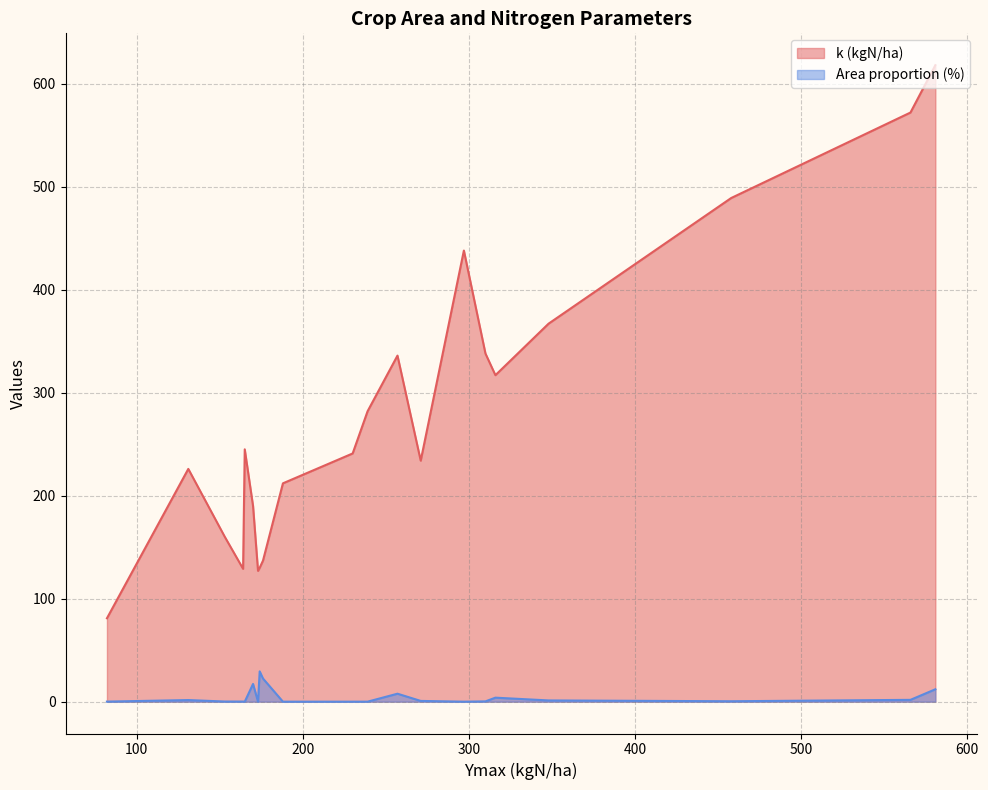

Which series has the widest spread of values?

k (kgN/ha)